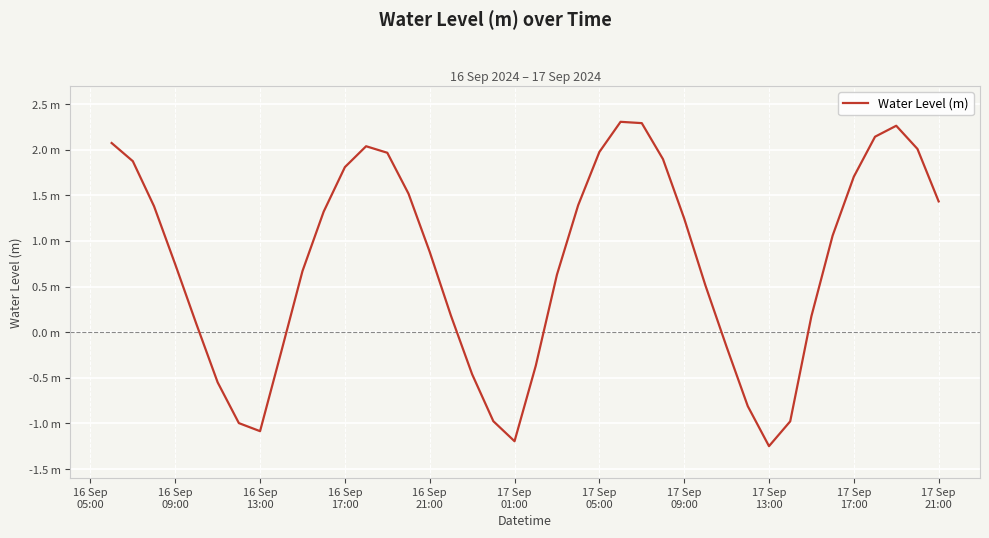

How many points are higher than both their immediate neighbors (excluding endpoints)?

3